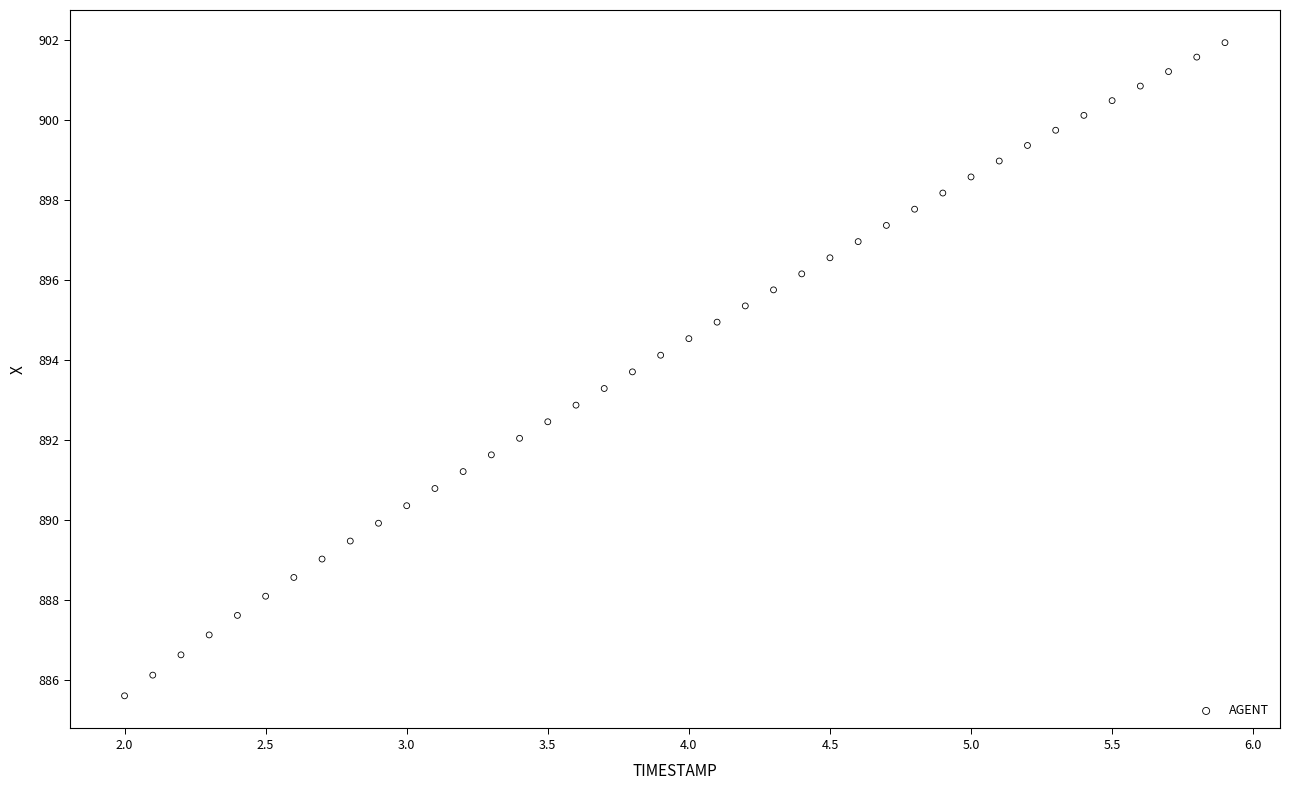

What is the range of Y values (max minus min)?

16.3